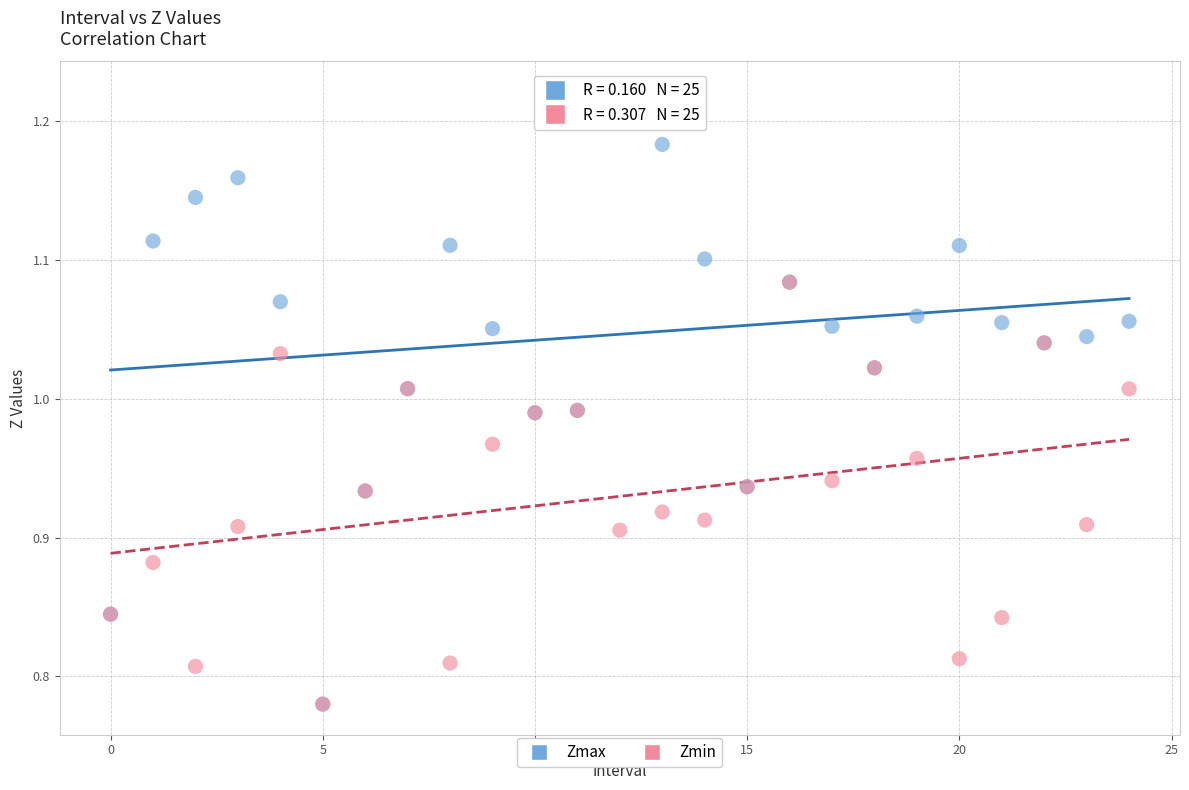

What are all the series names shown in the legend?

Zmax, Zmin